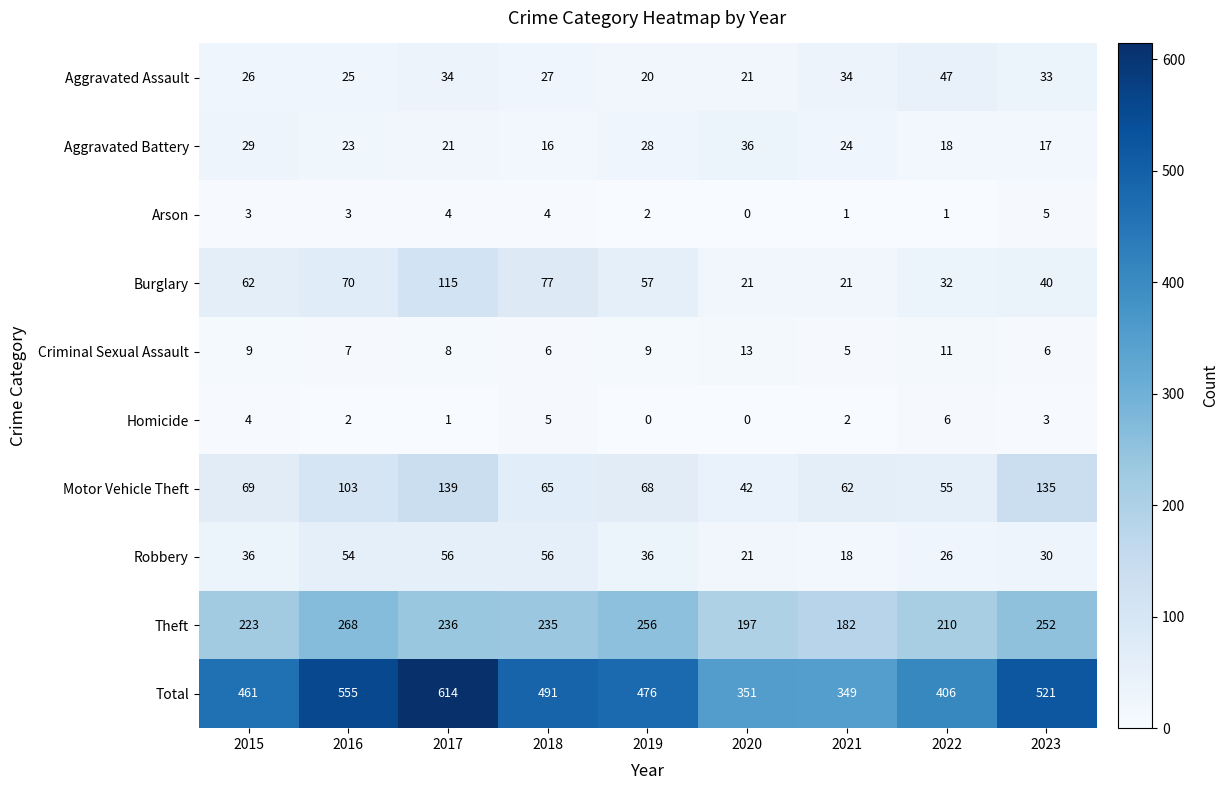

True or false: Arson has a value of 3 at 2015.

True